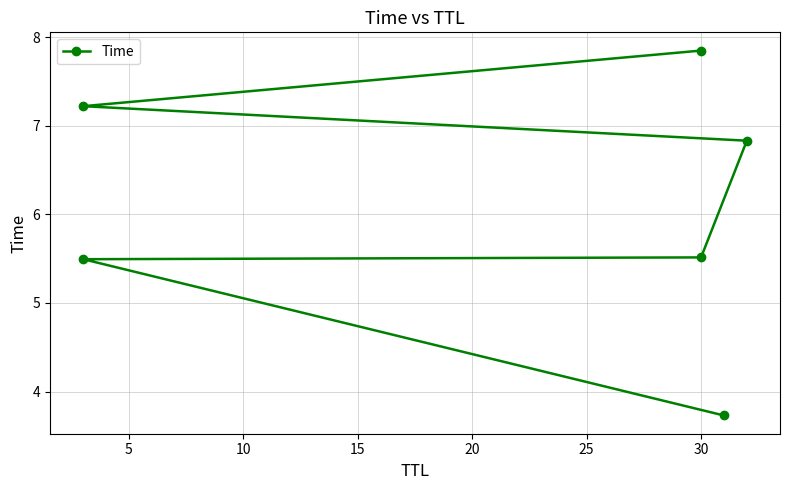

Count the number of categories in the chart.

6